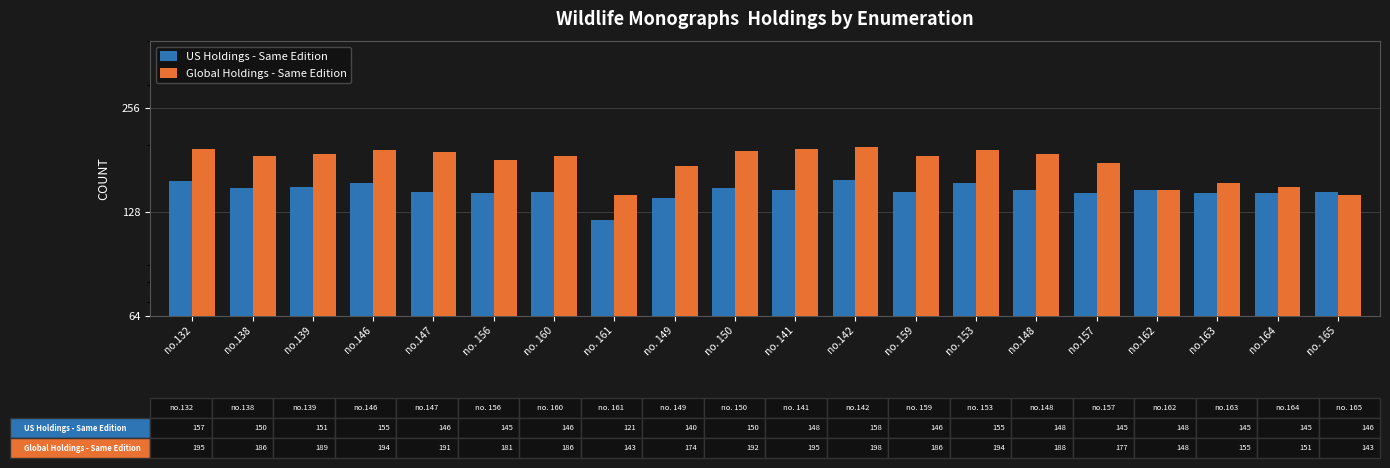

At how many categories does at least one series exceed 134?

20